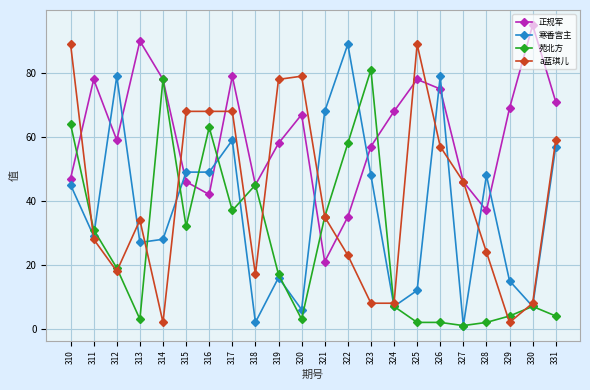

After their last crossing, which series has the higher values: a蓝琪儿 or 寒香宫主?

a蓝琪儿